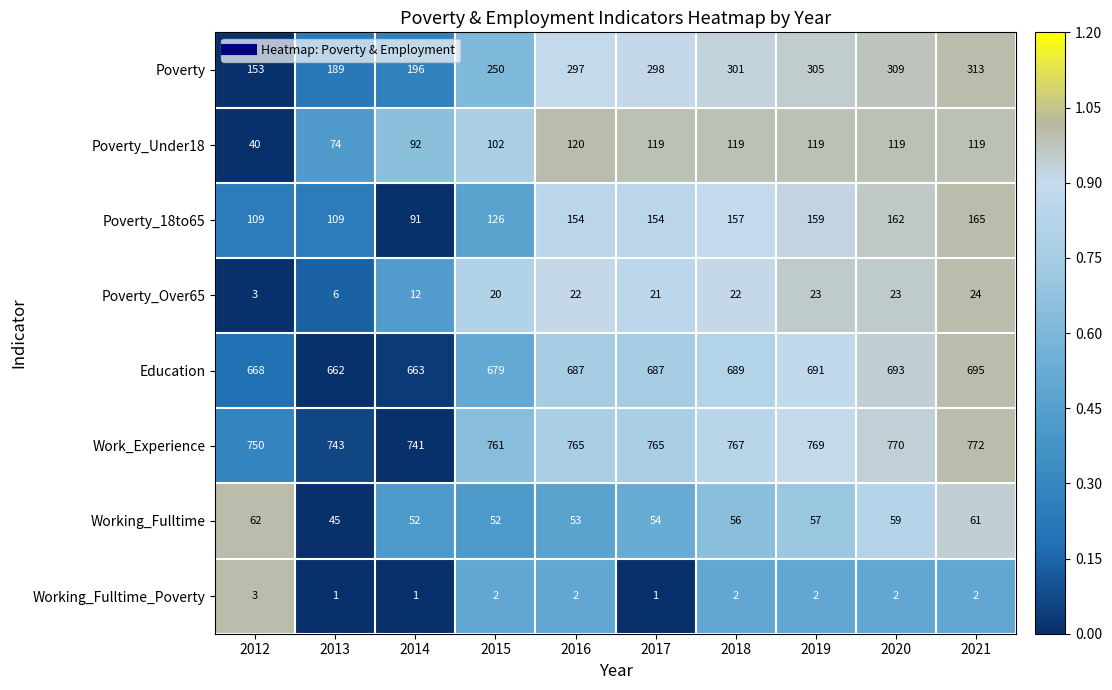

At 2013, list the series in order from smallest to largest.

Working_Fulltime_Poverty, Poverty_Over65, Working_Fulltime, Poverty_Under18, Poverty_18to65, Poverty, Education, Work_Experience